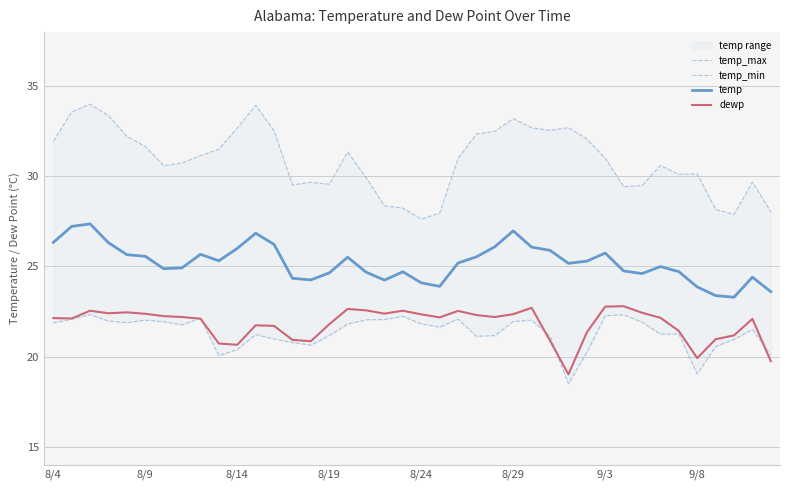

What is the average value of the temp_max series?

30.9